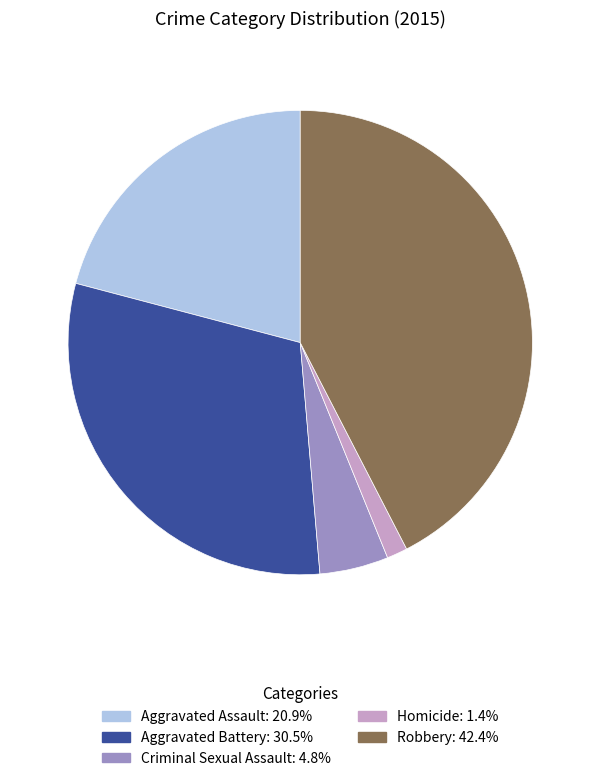

What is the ratio of the value at Robbery to the value at Criminal Sexual Assault?

8.9